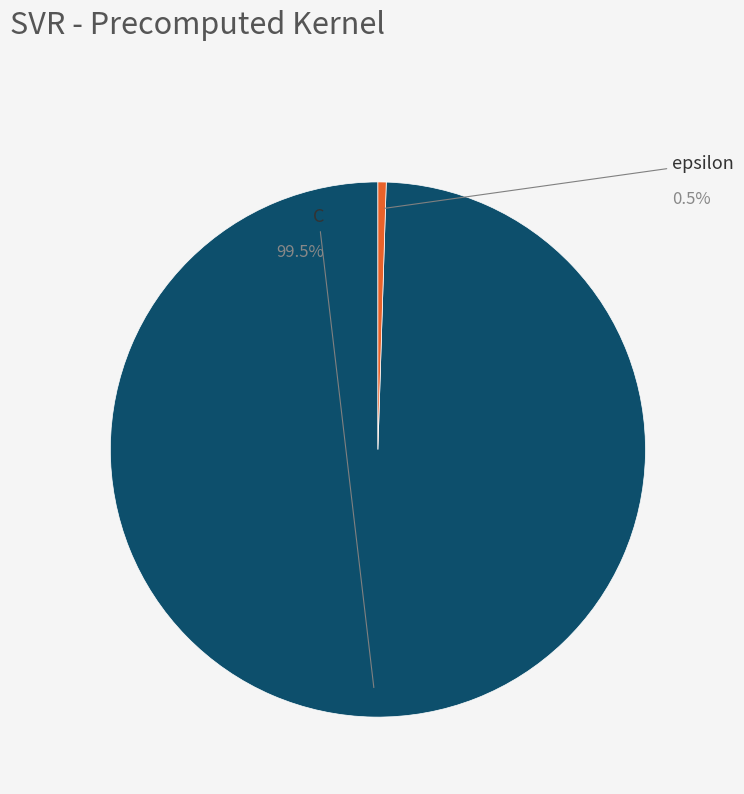

Which slice is the smallest?

epsilon